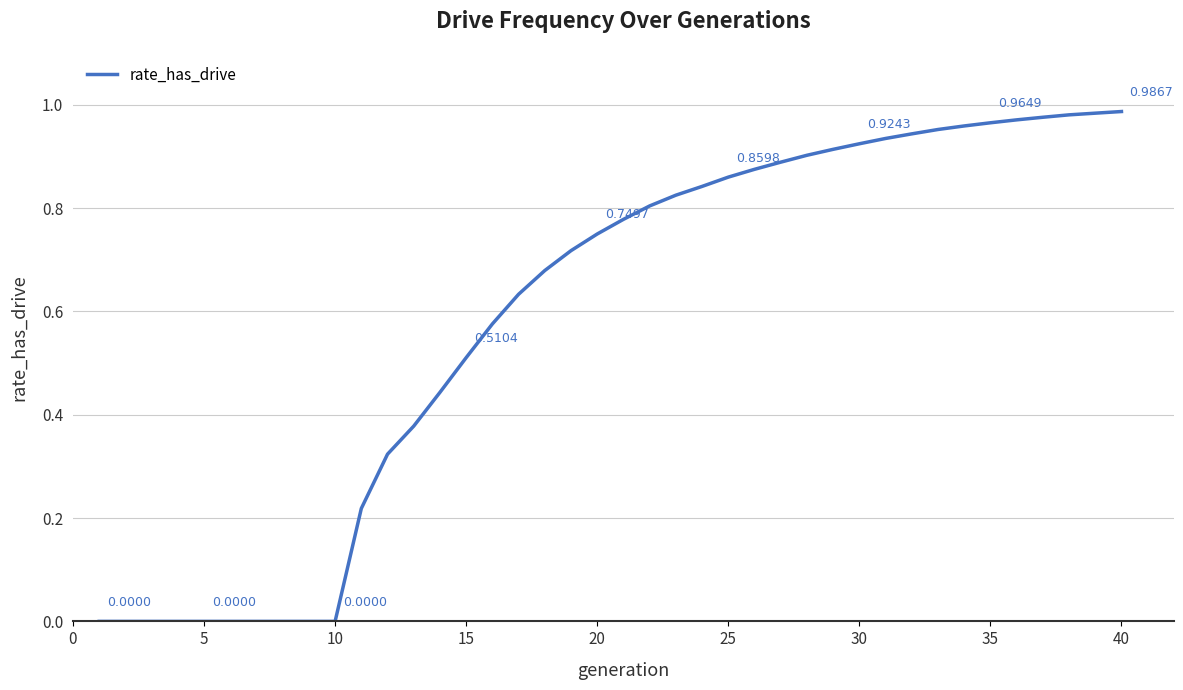

How many lines are shown in the chart?

1